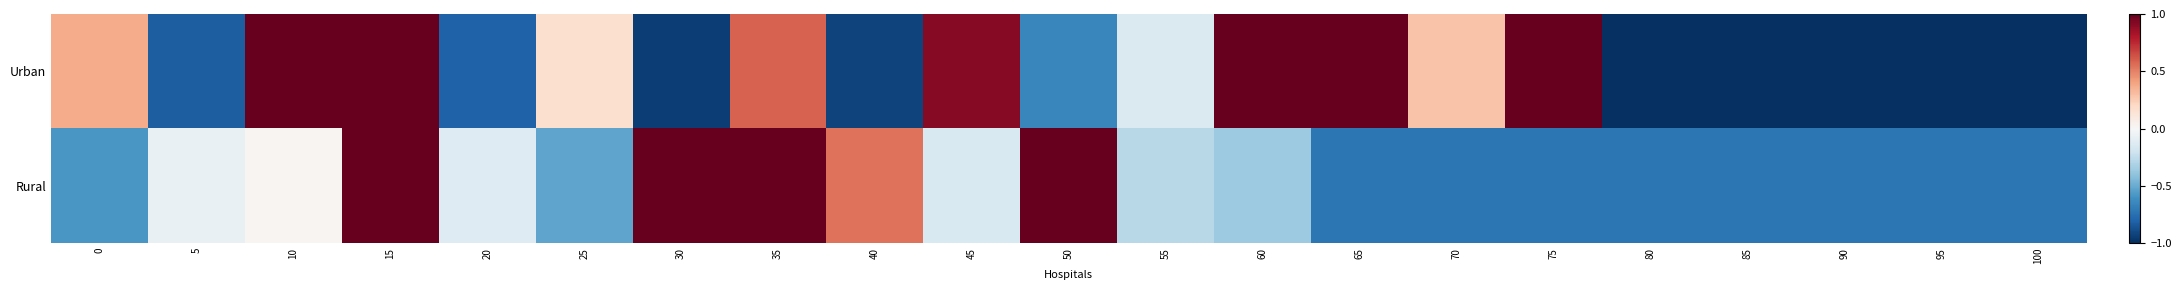

Which series has the largest total across all categories?

Urban